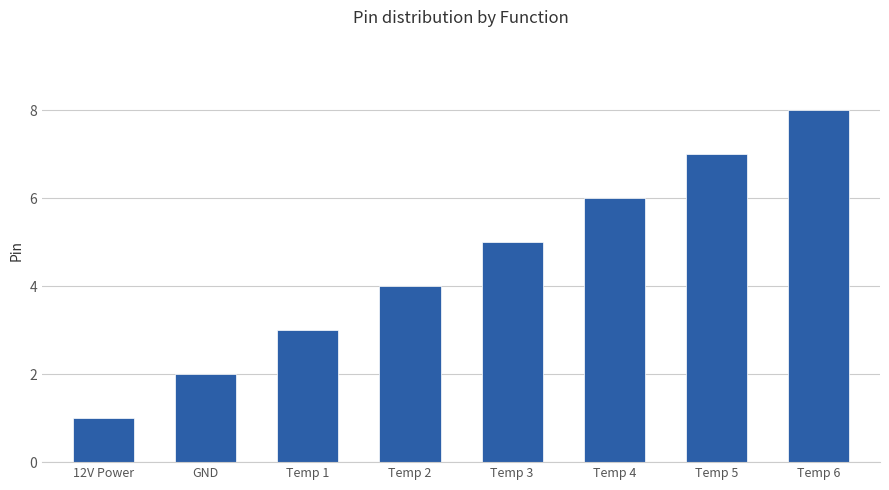

What is the sum of all values?

36